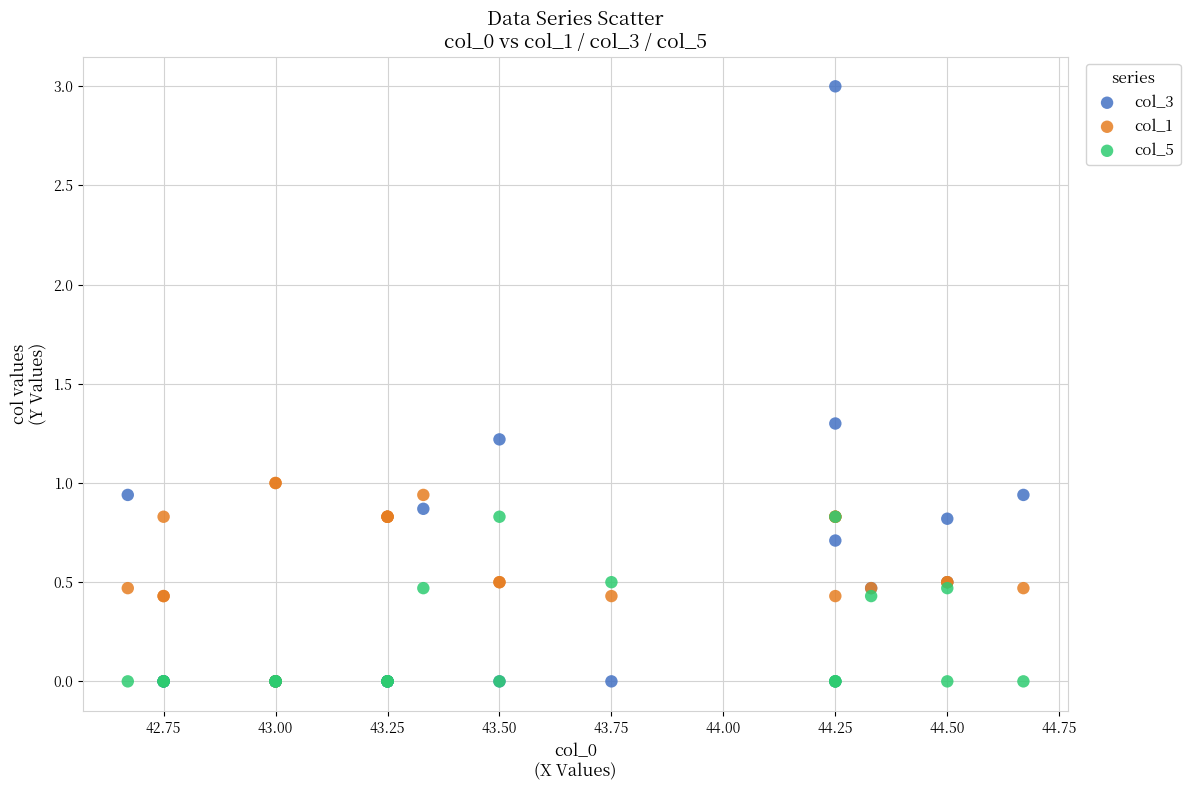

What are all the series names shown in the legend?

col_3, col_1, col_5